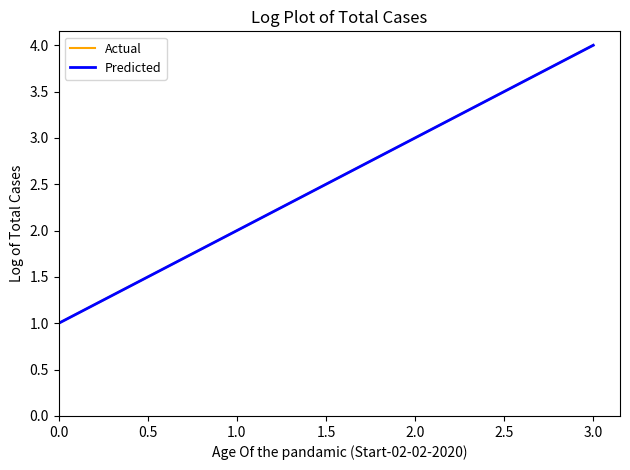

List the series in order of their peak value, lowest first.

Actual, Predicted